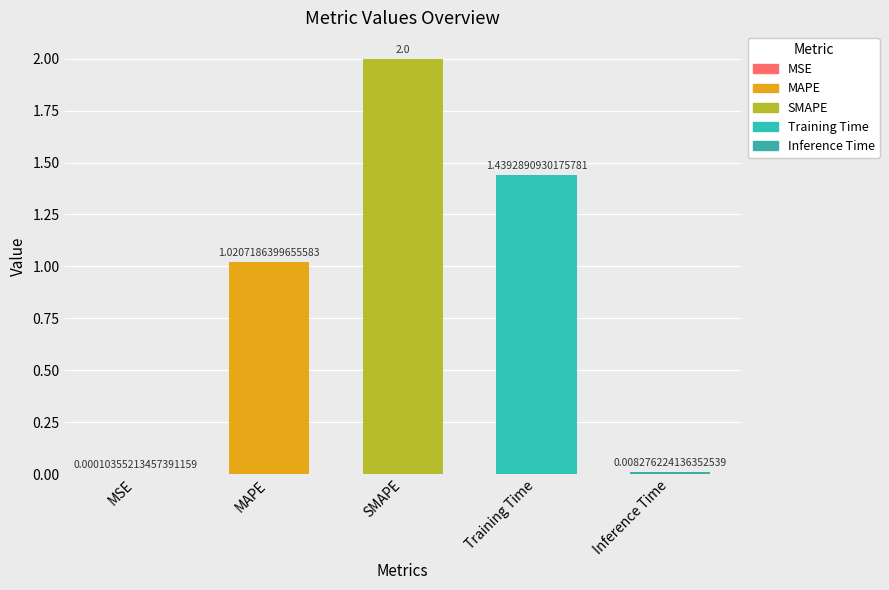

What is the sum of all values?

4.5